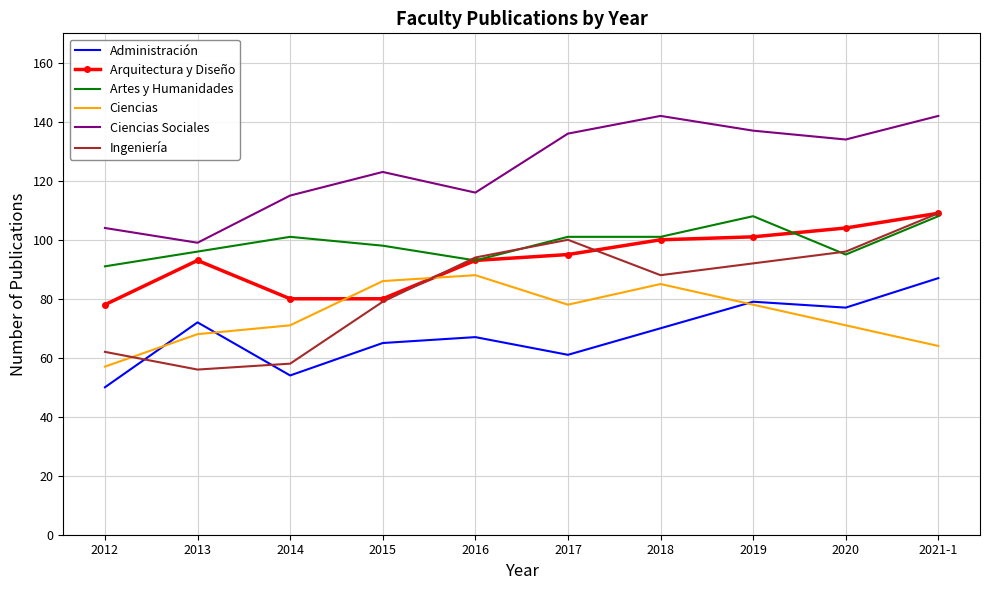

What is the spread (max minus min) of values at 2013?

43